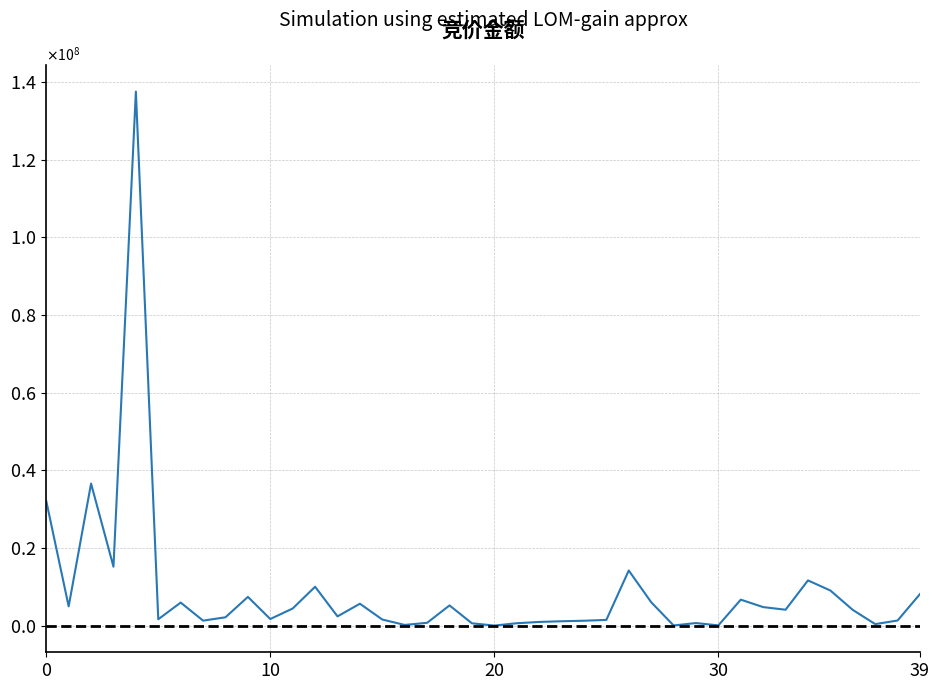

Is this an area chart (filled region under the line)?

No